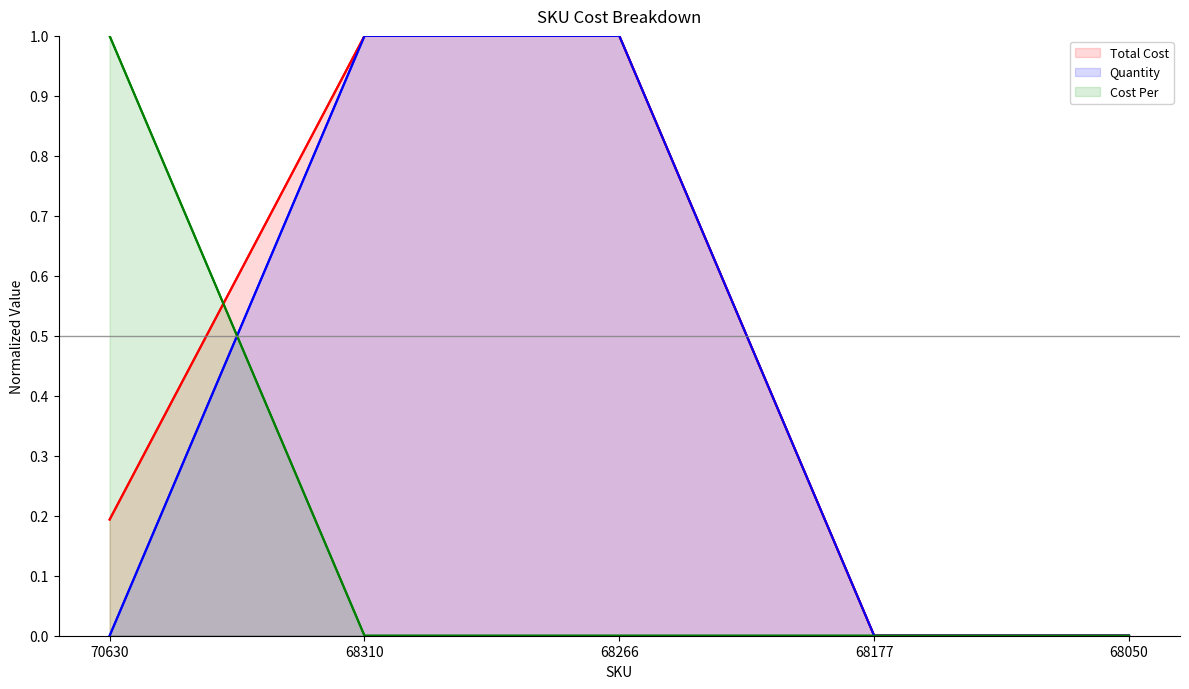

How many Total Cost values are between 0 and 1?

5